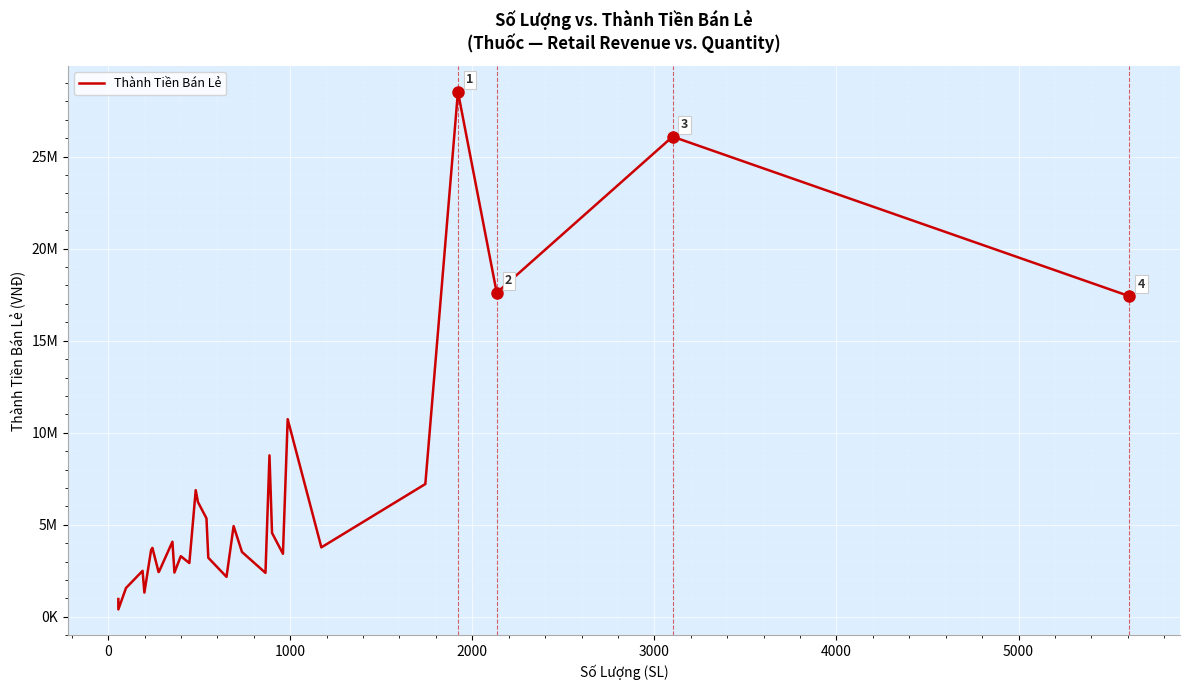

Is it true that the value at 24 is 10737540?

True